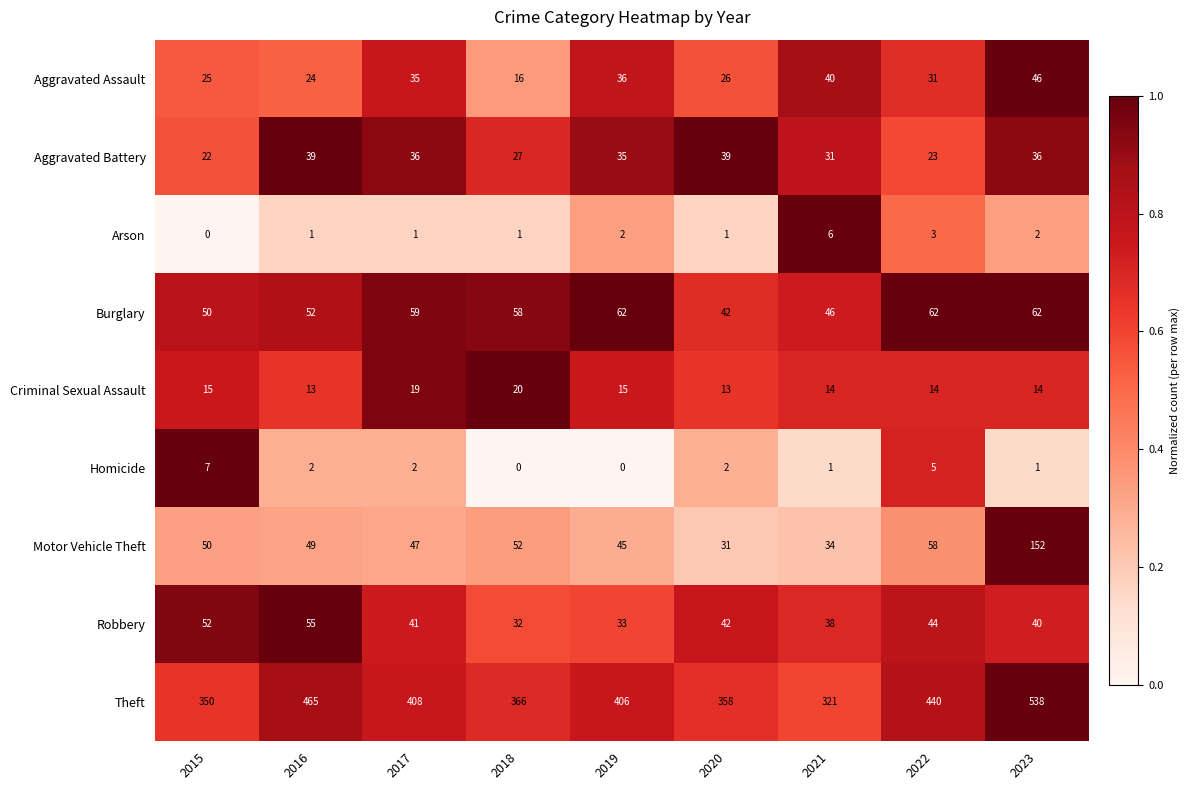

What is the difference between the maximum and minimum values in the Motor Vehicle Theft series?

121